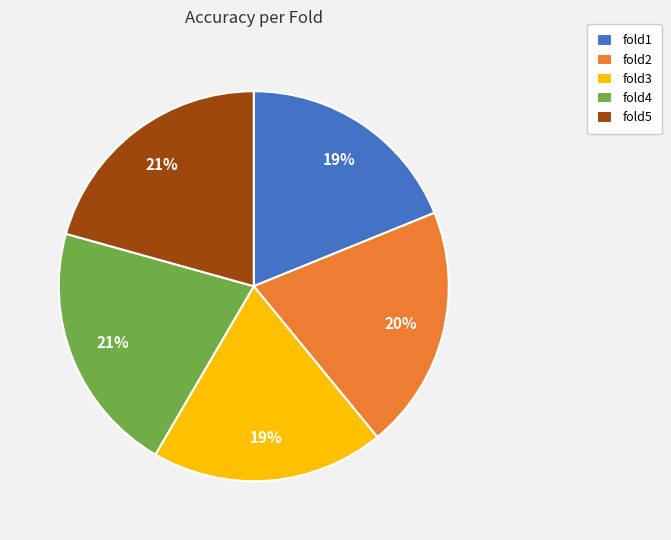

The fold3 slice represents 12% of the pie. True or false?

False